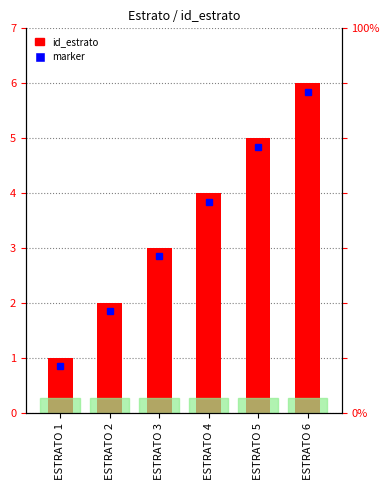

Rank the categories by value from highest to lowest.

ESTRATO 6, ESTRATO 5, ESTRATO 4, ESTRATO 3, ESTRATO 2, ESTRATO 1